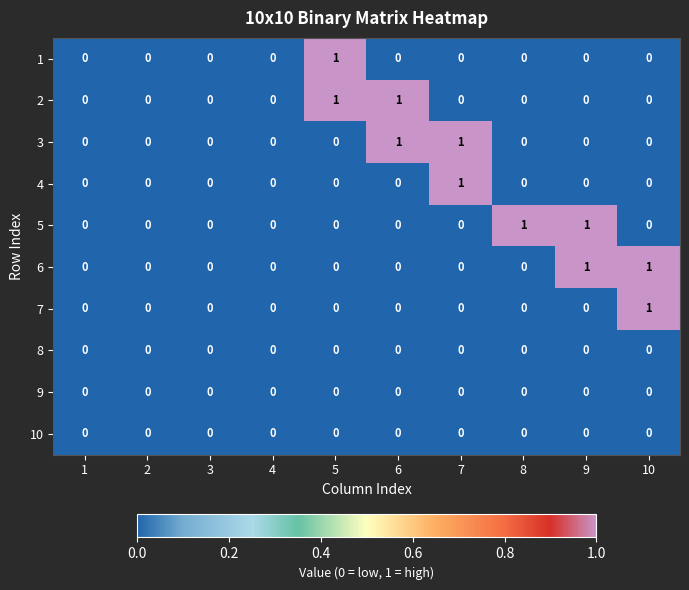

True or false: 6 has a value of 0 at 1.

True